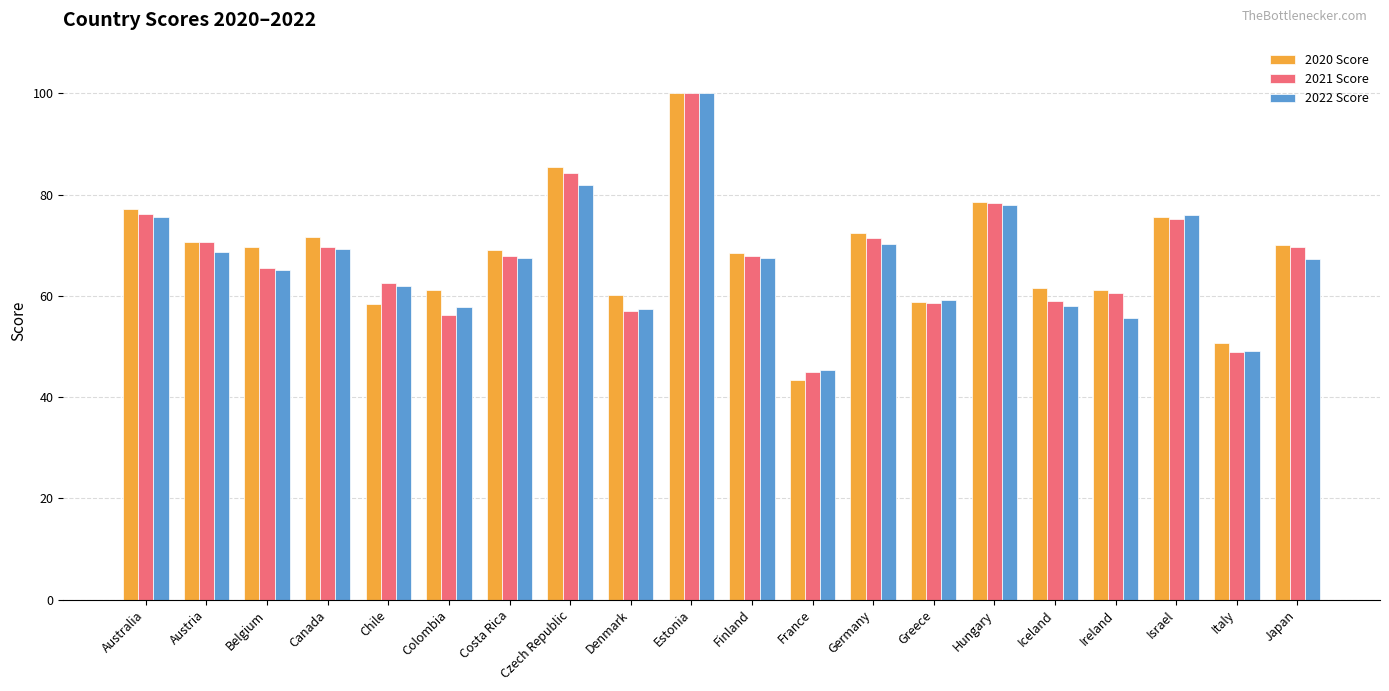

At which category does the chart reach its minimum across all series?

France